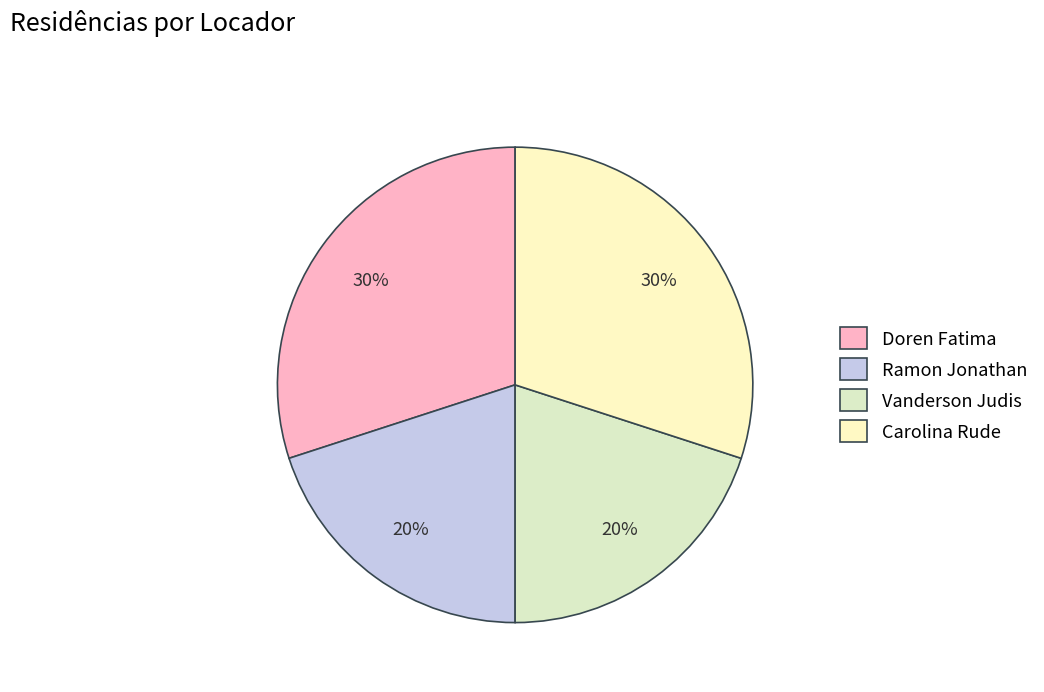

Combined, what portion of the pie is Ramon Jonathan and Carolina Rude?

50.0%